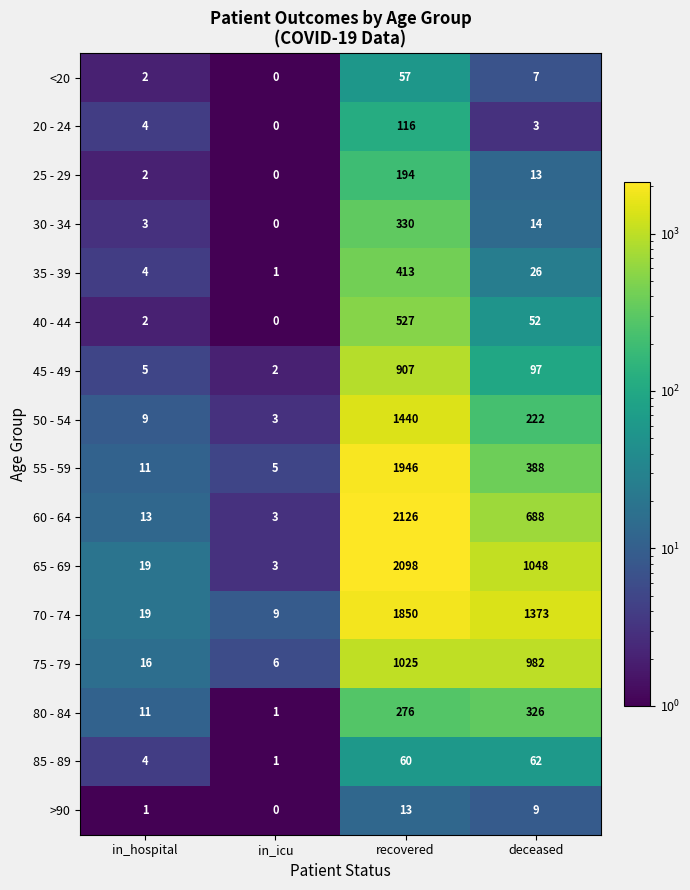

Which label corresponds to the largest value in the chart?

recovered